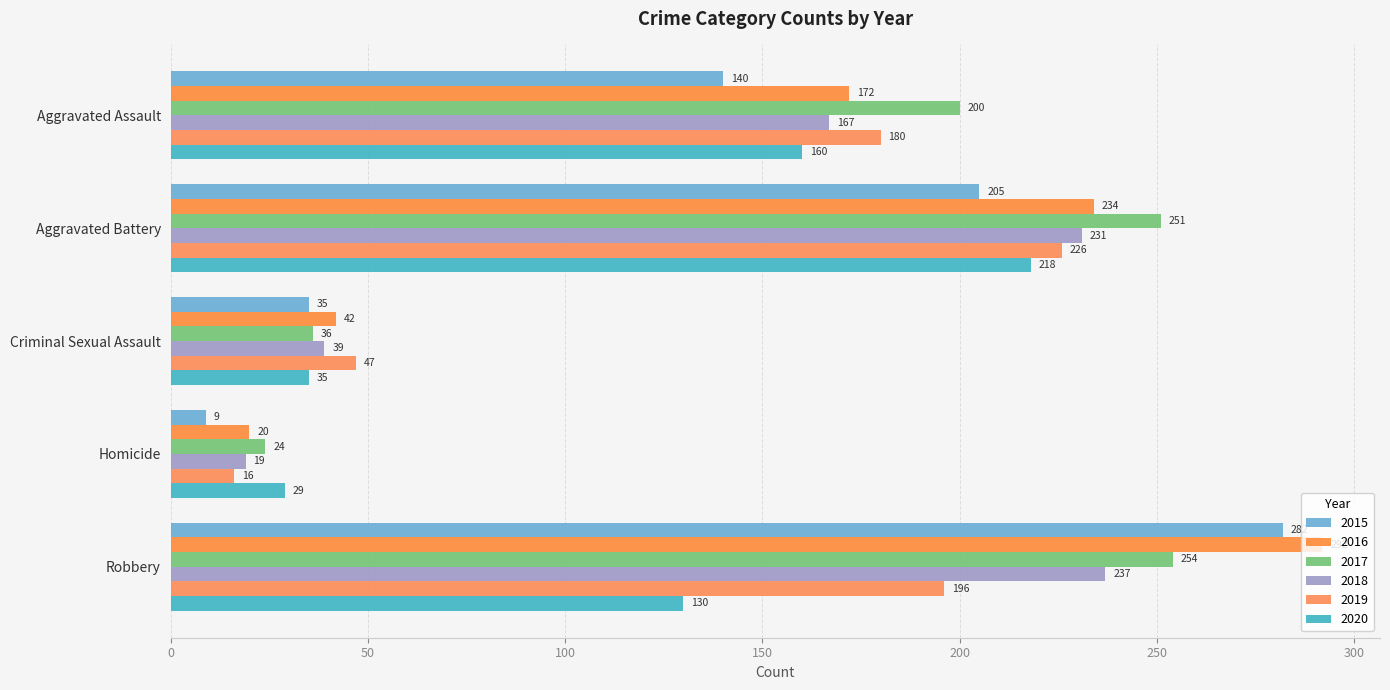

What are all the series names shown in the legend?

2015, 2016, 2017, 2018, 2019, 2020